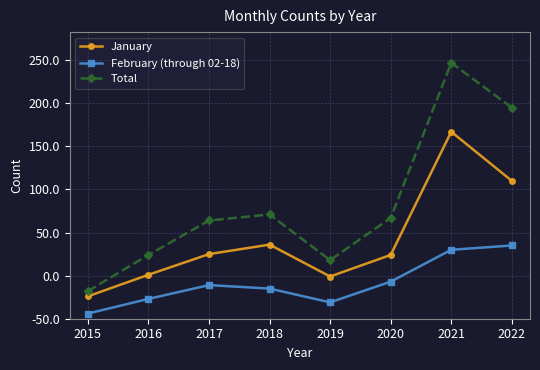

Is this an area chart (filled region under the line)?

No